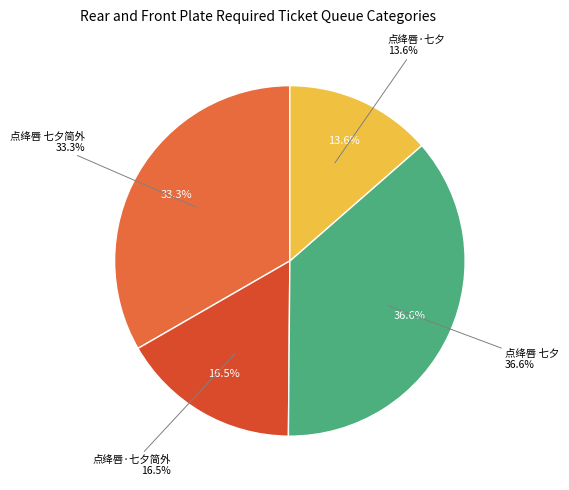

What is the largest slice in the pie chart?

点绛唇 七夕